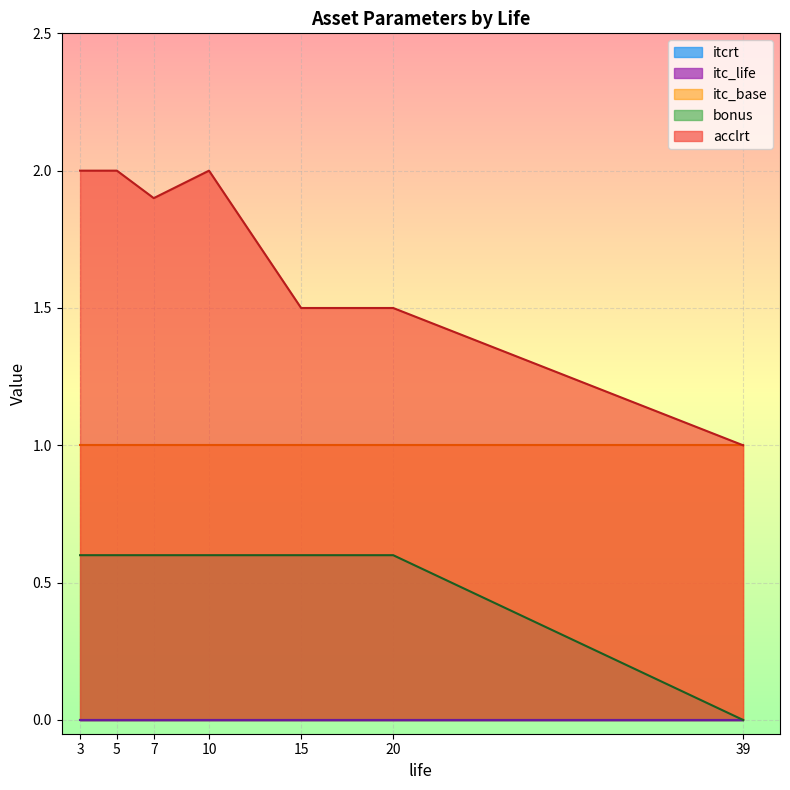

What is the average value of the itc_base series?

1.0